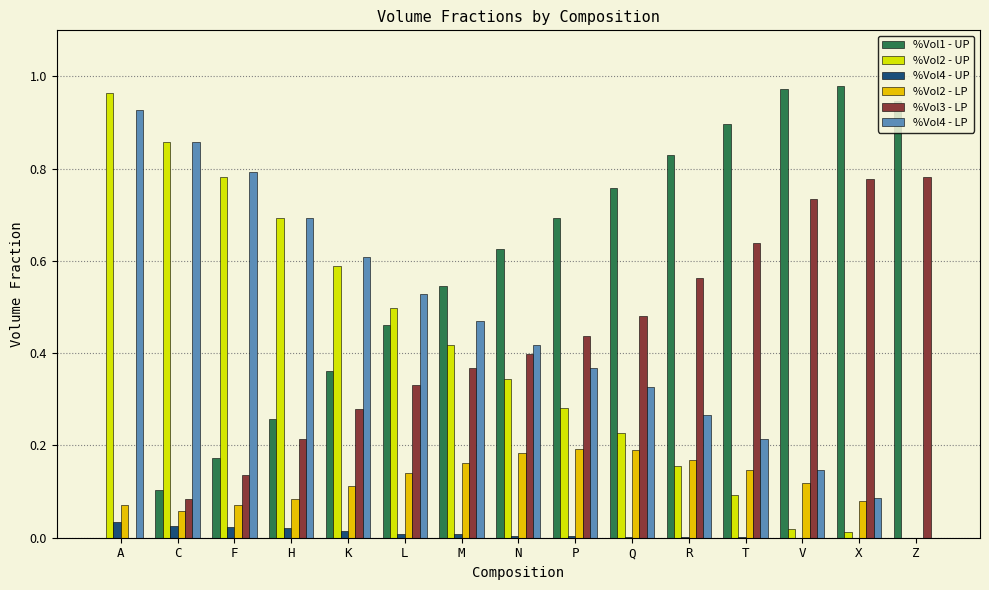

Is the value of %Vol2 - LP at R greater than the value of %Vol4 - UP at M?

Yes